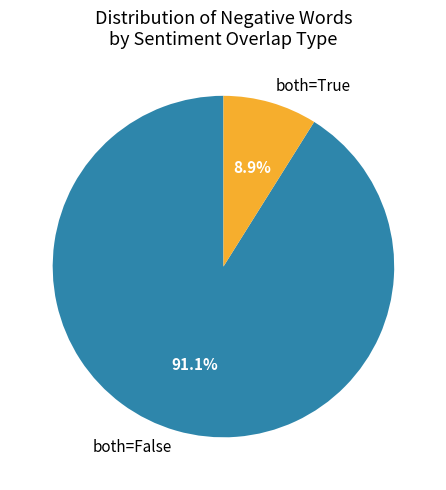

What is the largest slice in the pie chart?

both=False